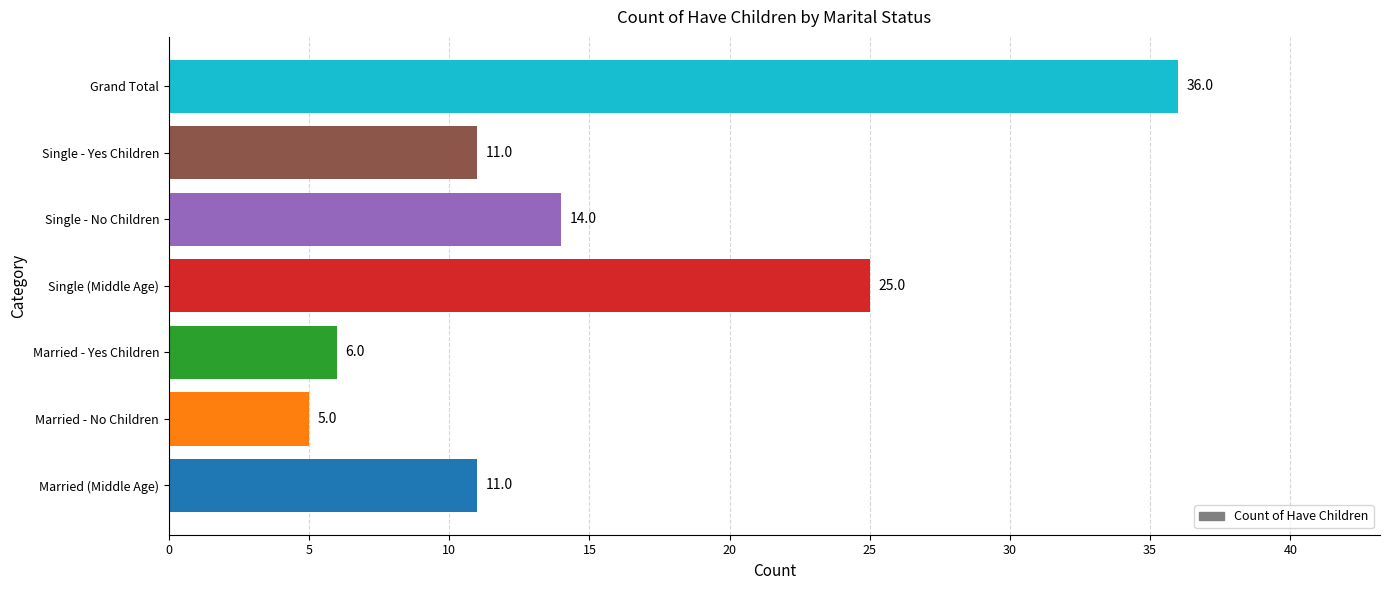

Approximately how many times larger is the value at Grand Total compared to Single - Yes Children?

3.3